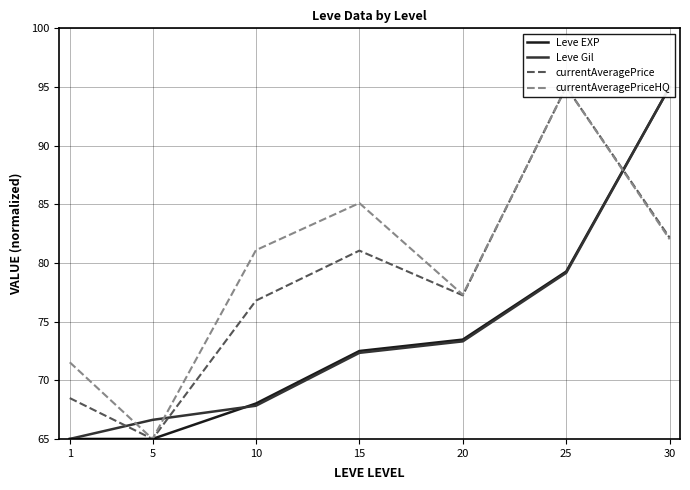

Is it true that Leve EXP equals 65.0 at 1?

True